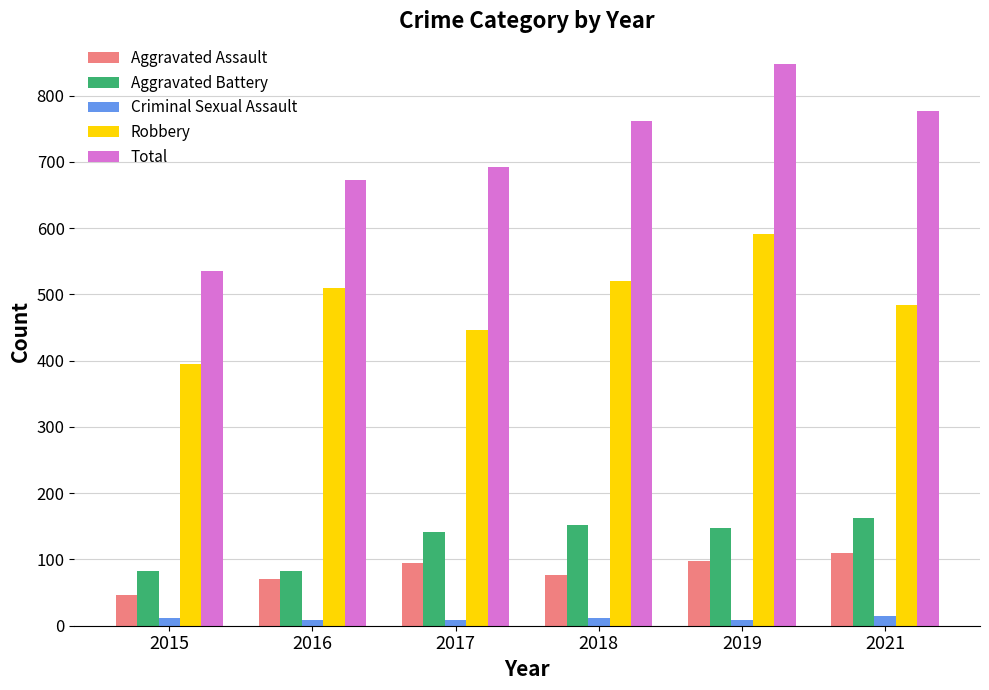

What is the difference between the maximum and minimum values in the Robbery series?

196